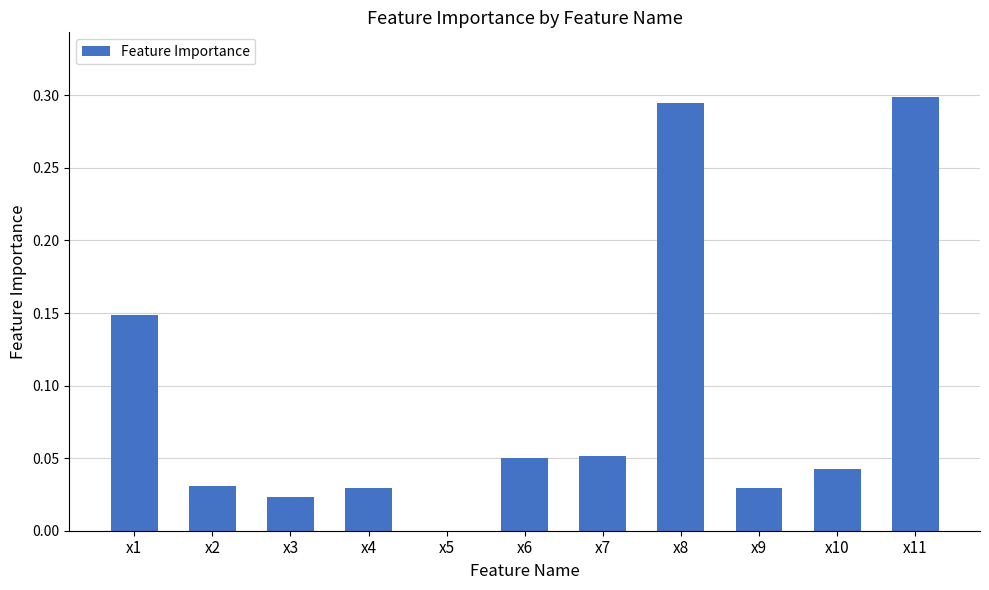

Are the bars horizontal?

No